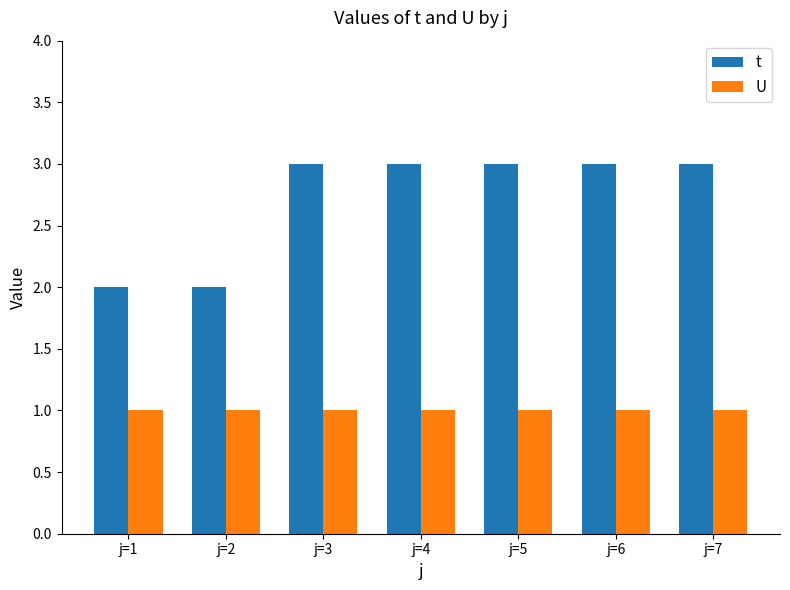

Which series has the widest spread of values?

t